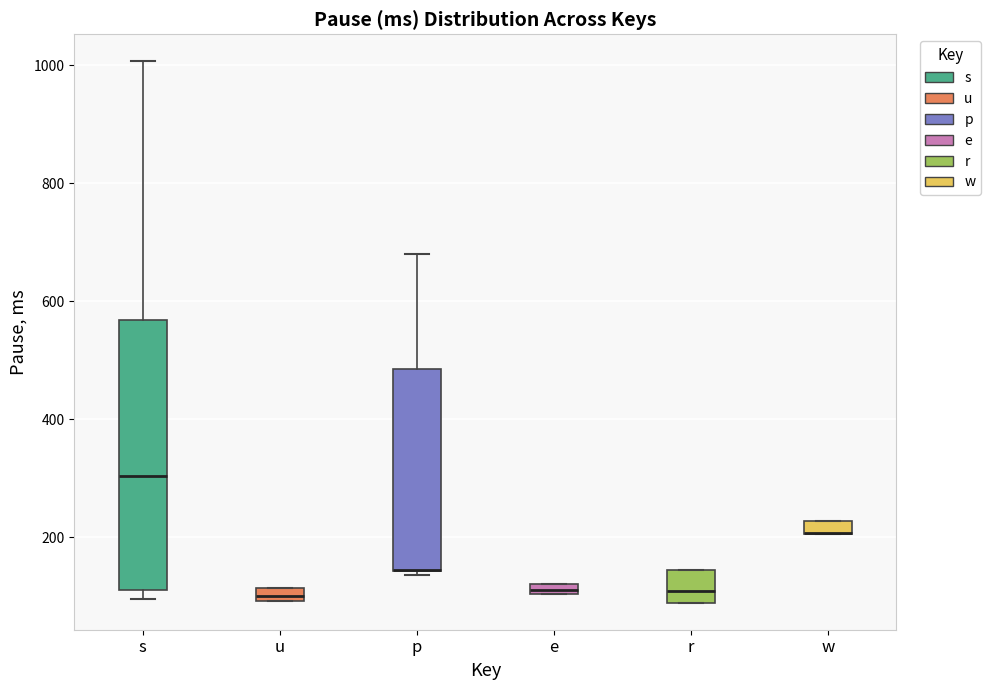

Where is the lower edge of the box for e on the y-axis? The values are not printed on the chart, so give them approximately, as read against the axis.

100